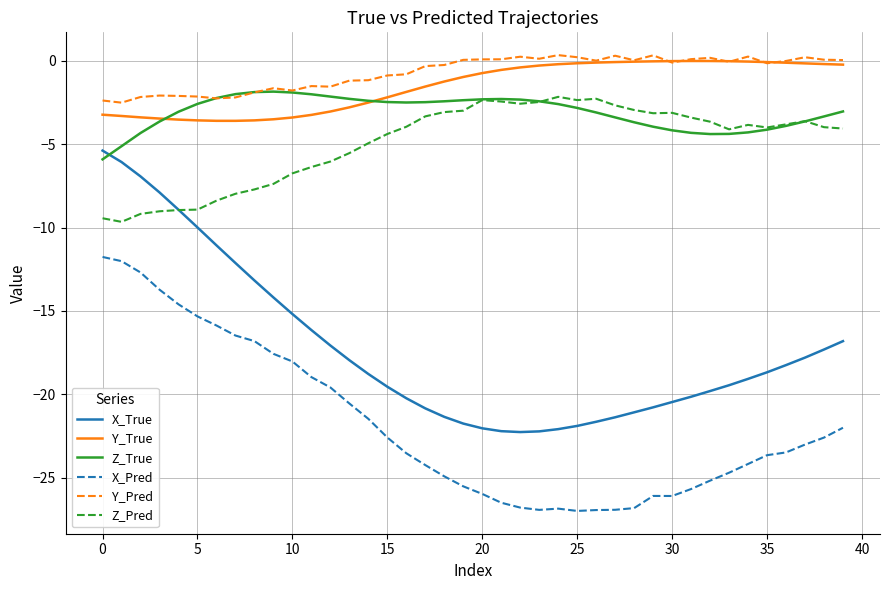

Which series has the largest range (max minus min)?

X_True